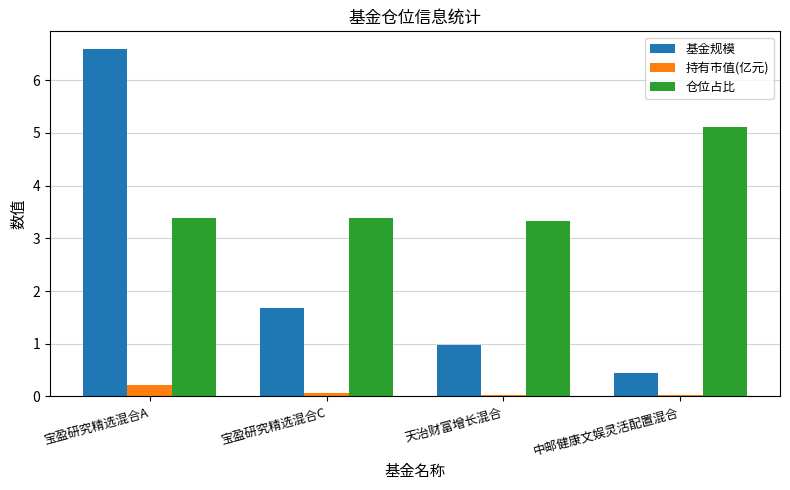

What is the greatest value displayed?

6.6